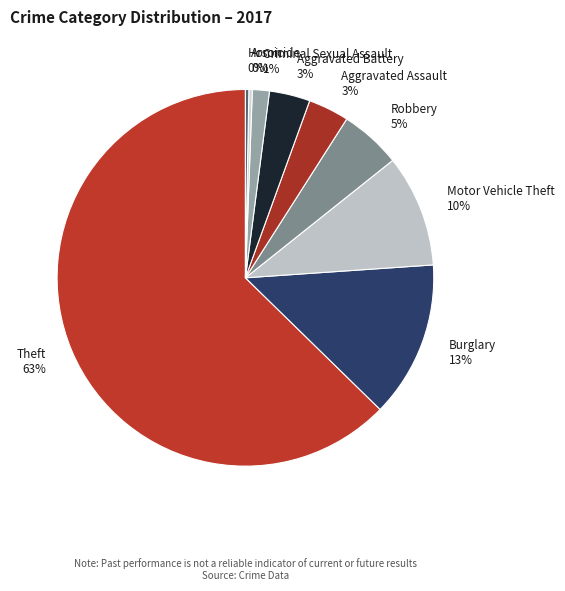

What is the ratio of the value at Aggravated Battery to the value at Homicide?

12.0